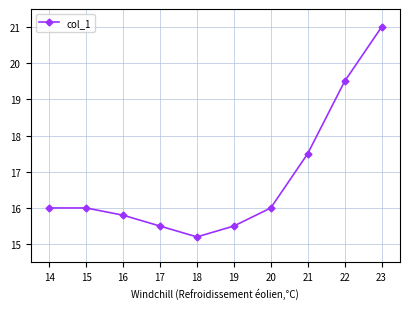

Does the chart have visible grid lines?

Yes